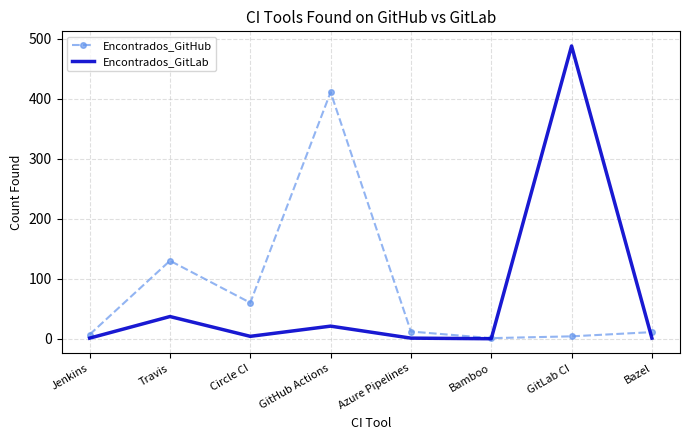

What is the spread (max minus min) of values at Bazel?

10